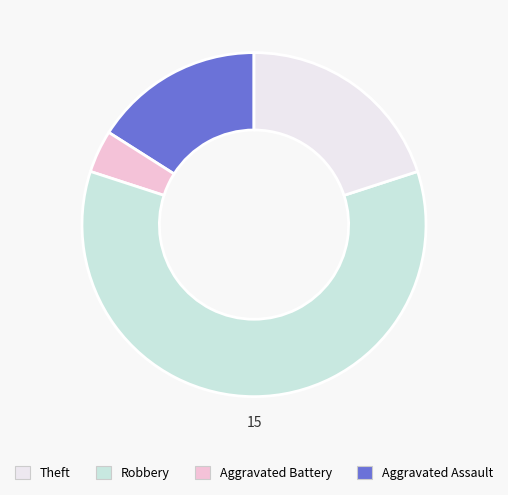

Count the number of slices in the pie.

4